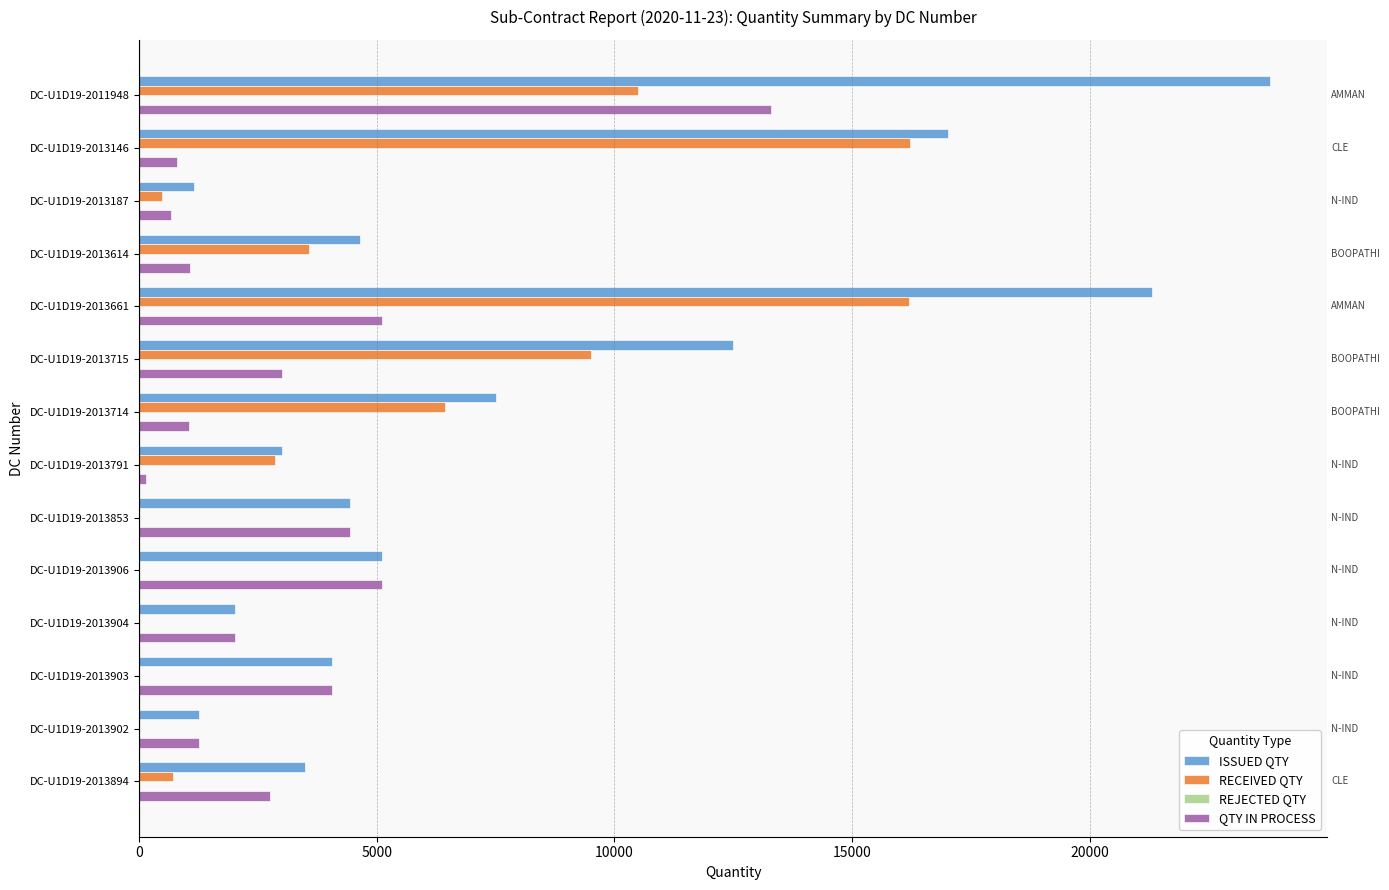

Which series changed the most between DC-U1D19-2011948 and DC-U1D19-2013902?

ISSUED QTY